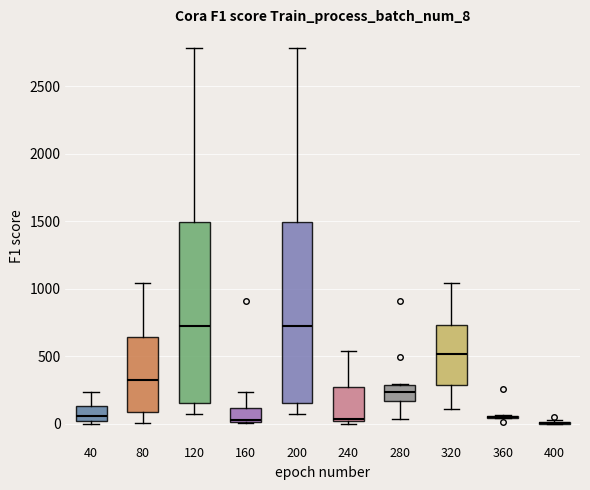

Where does the lower whisker of the box at x = 120 end on the y-axis? The values are not printed on the chart, so give them approximately, as read against the axis.

50